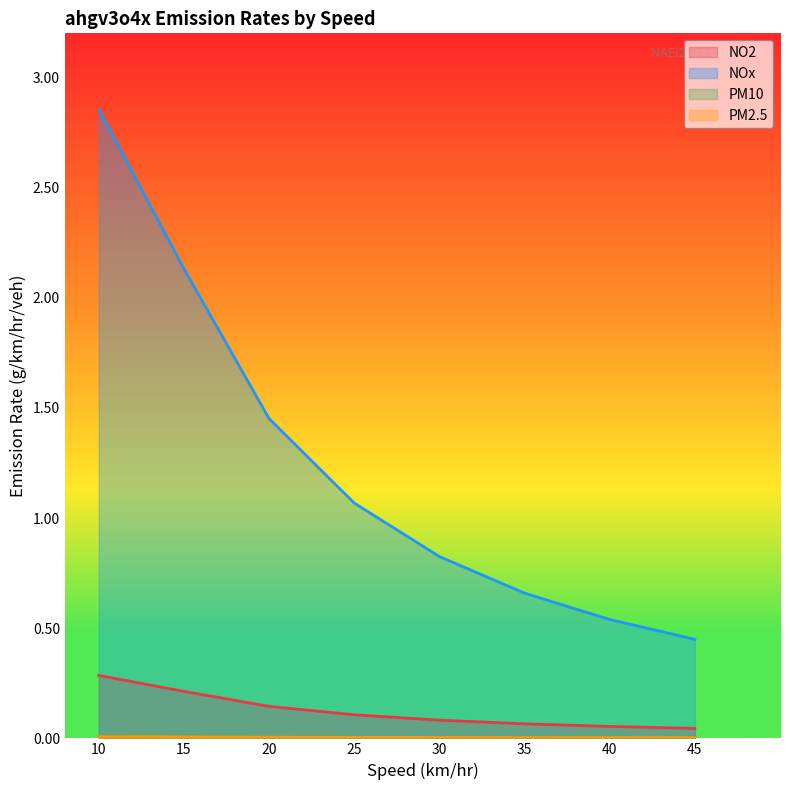

Is it true that PM10 equals 0.0 at 45?

False